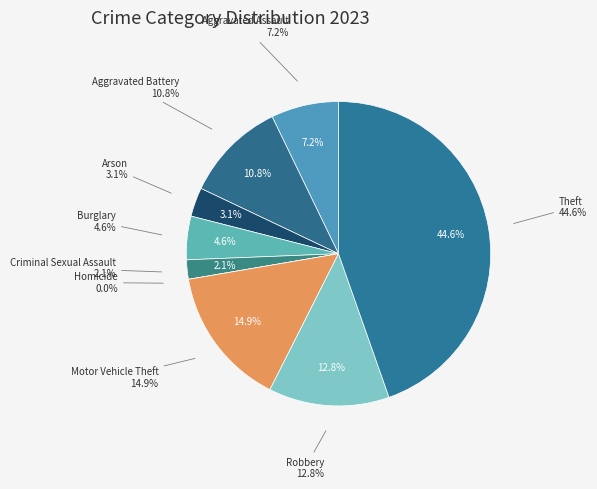

The Burglary slice represents 1% of the pie. True or false?

False